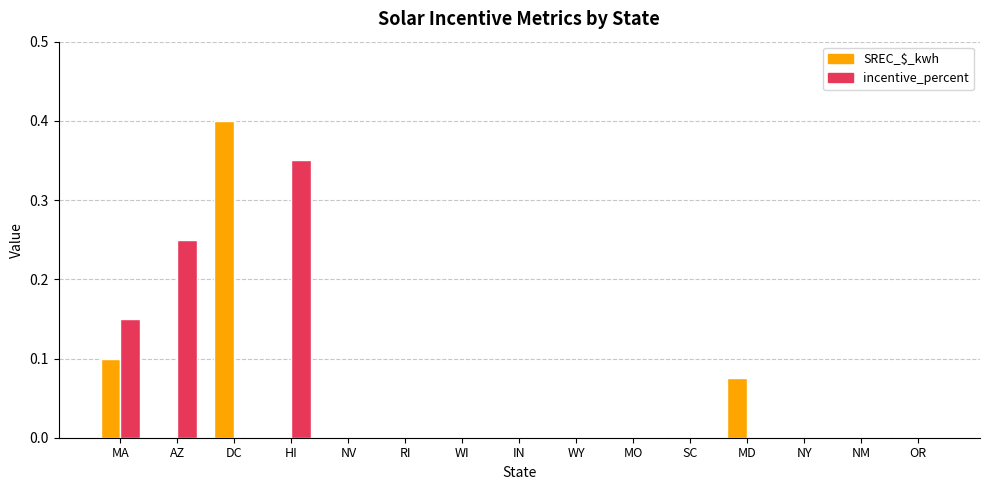

Is the value of SREC_$_kwh at MA greater than the value of incentive_percent at WI?

Yes